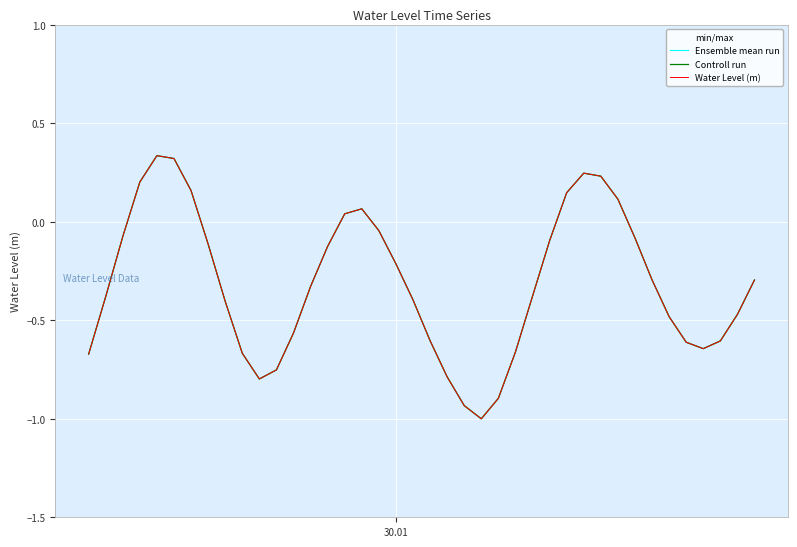

How many categories are shown in the chart?

40